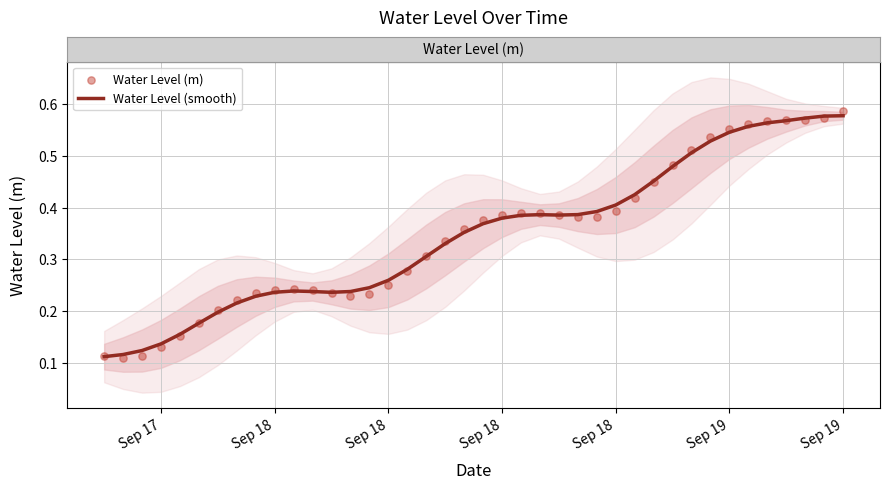

What are all the series names shown in the legend?

Water Level (smooth), Water Level (m)